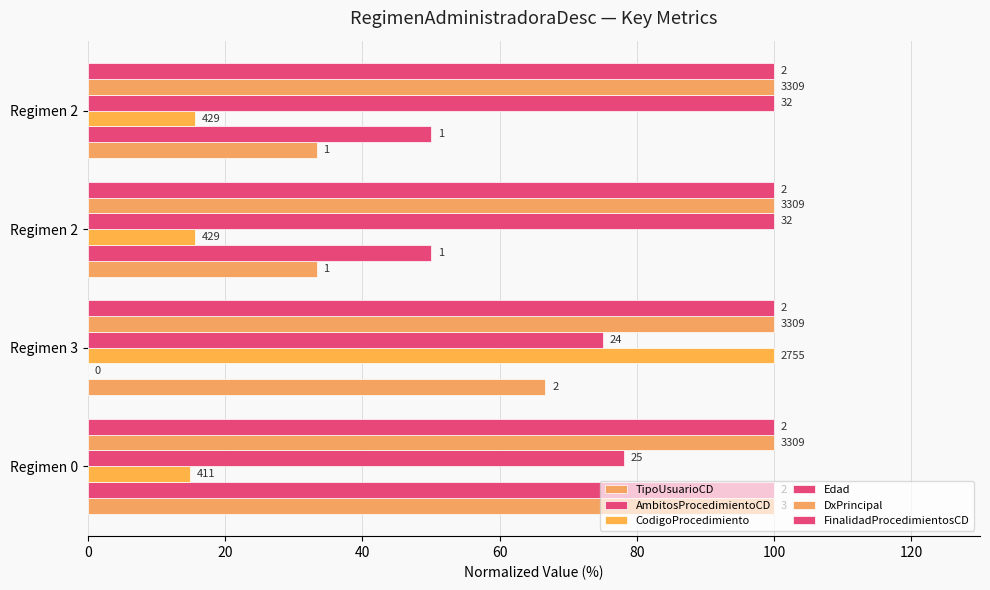

Which series has the widest spread of values?

AmbitosProcedimientoCD